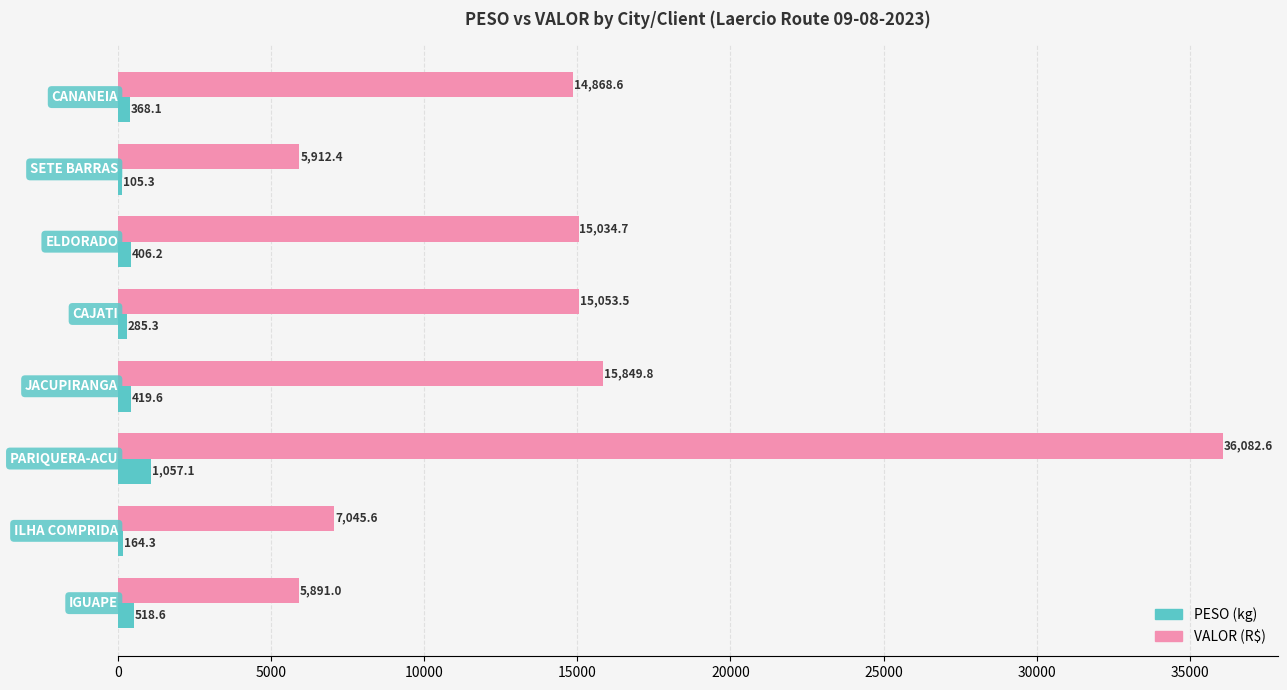

What is the maximum value for VALOR (R$)?

36082.6